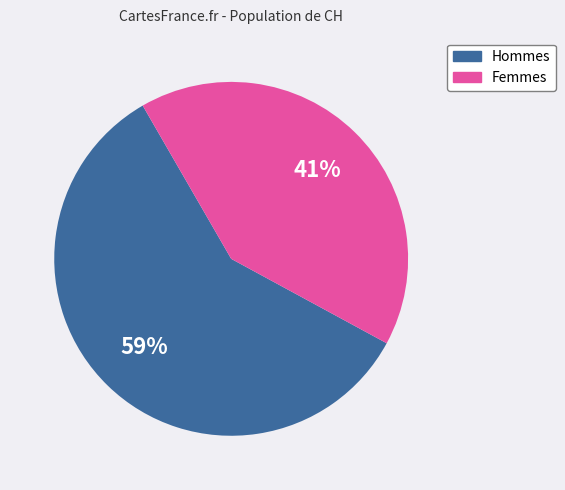

What percentage is the Femmes slice, to the nearest percent?

41%